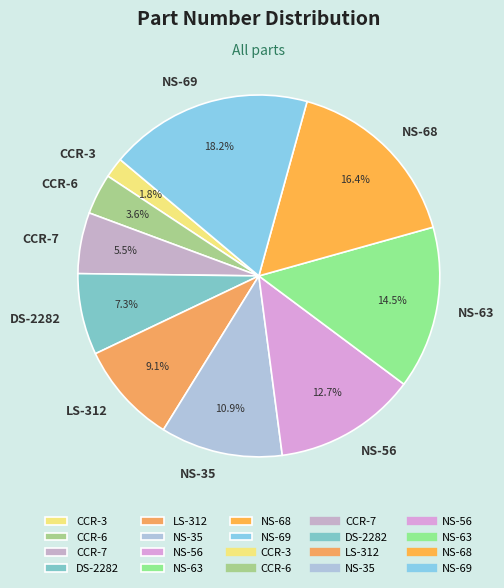

Combined, what portion of the pie is CCR-6 and NS-35?

14.5%